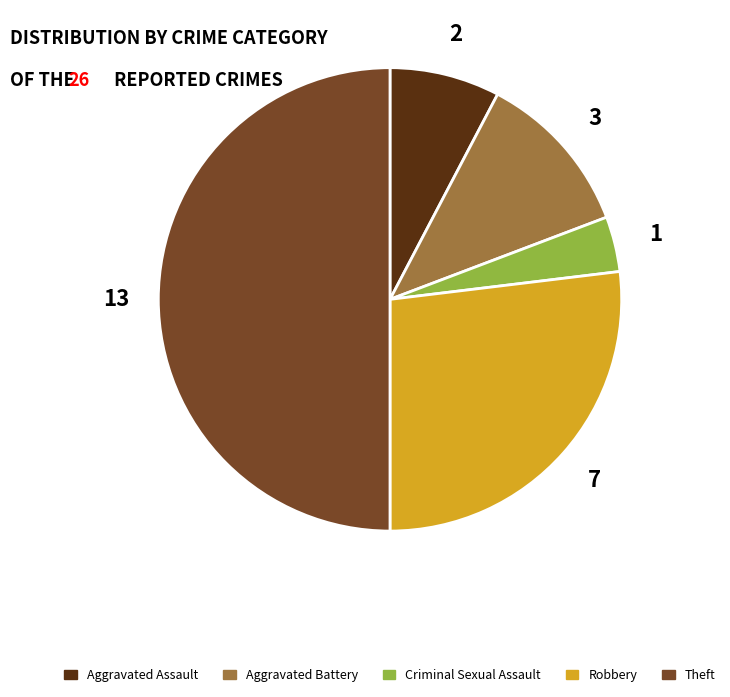

How many slices are in this pie chart?

5